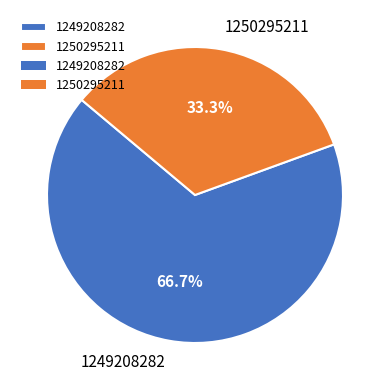

How many slices are in this pie chart?

2